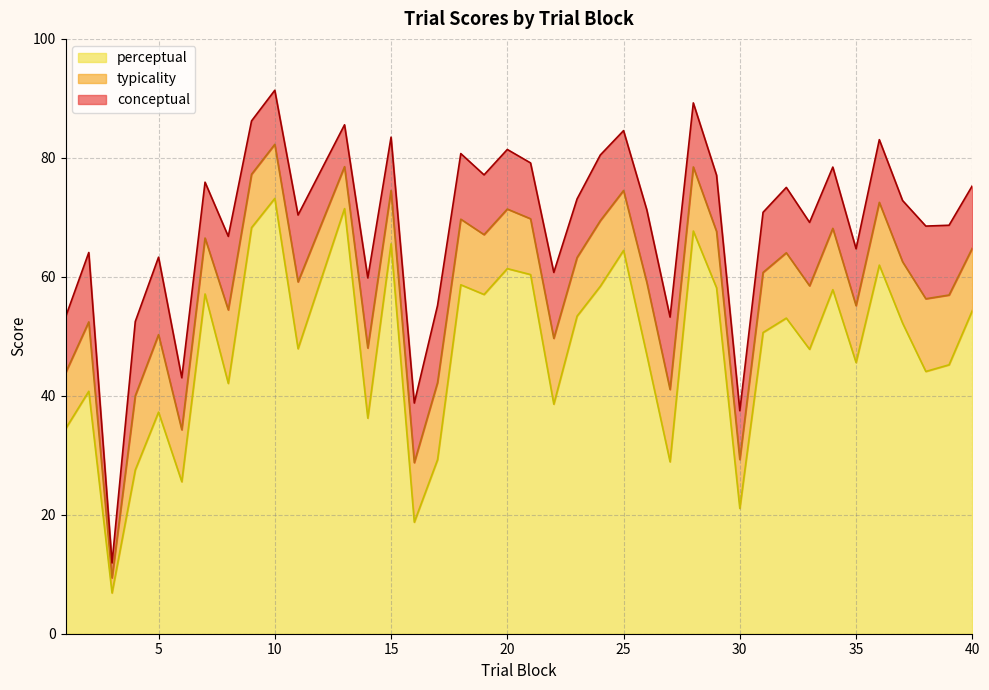

What are all the series names shown in the legend?

perceptual, typicality, conceptual